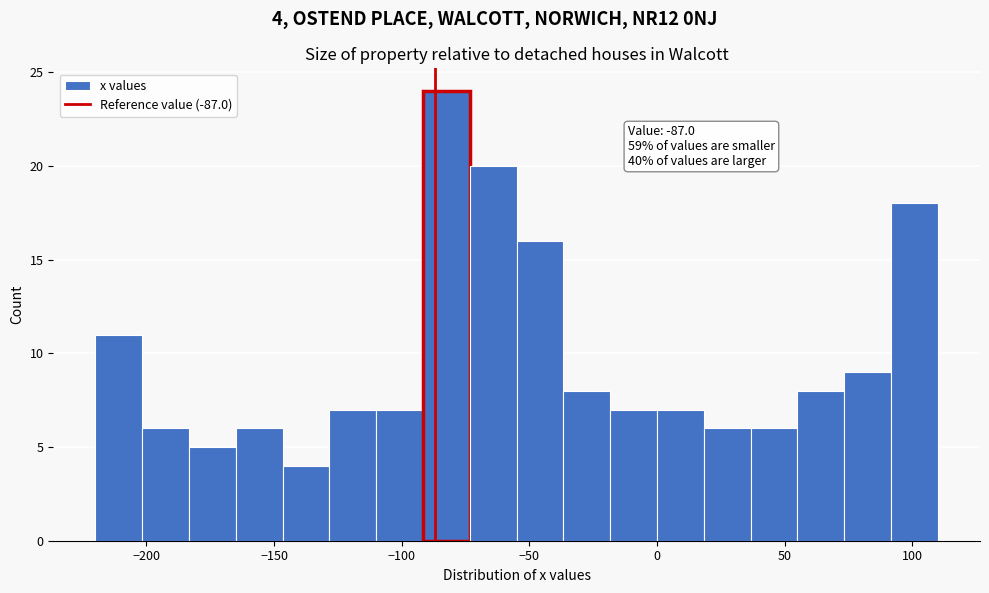

Read against the x-axis, roughly where is the centre of the tallest bar?

-80